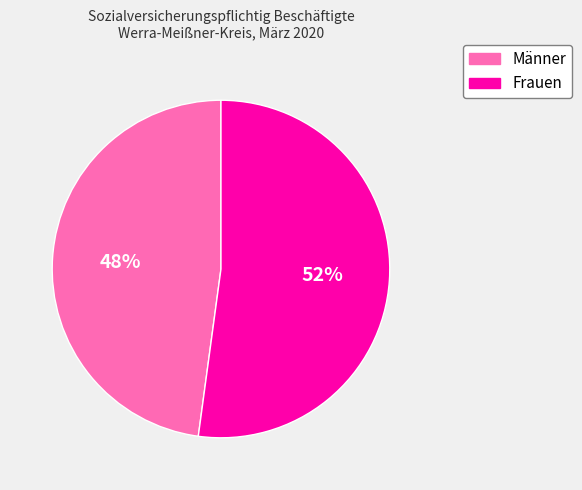

True or false: Männer accounts for 48% of the total.

True